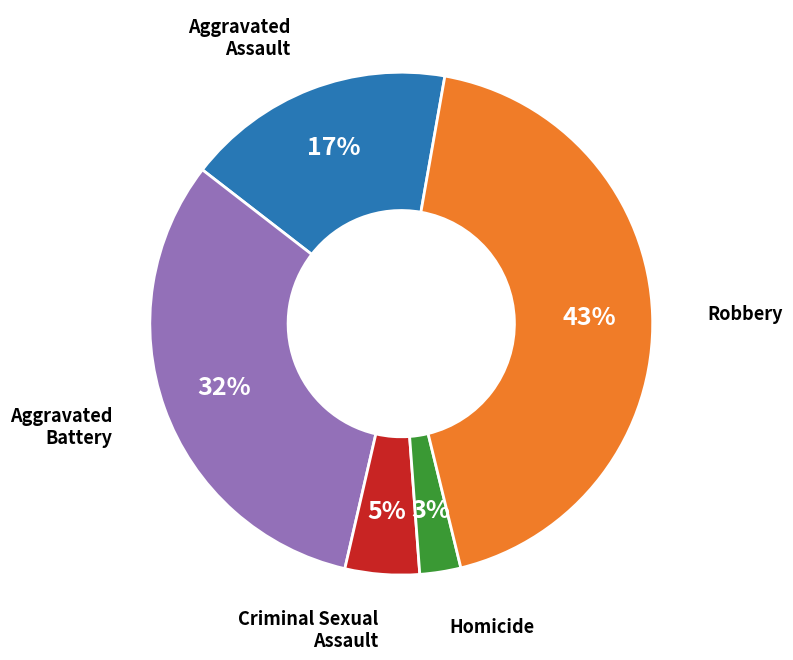

How many segments does this pie chart have?

5